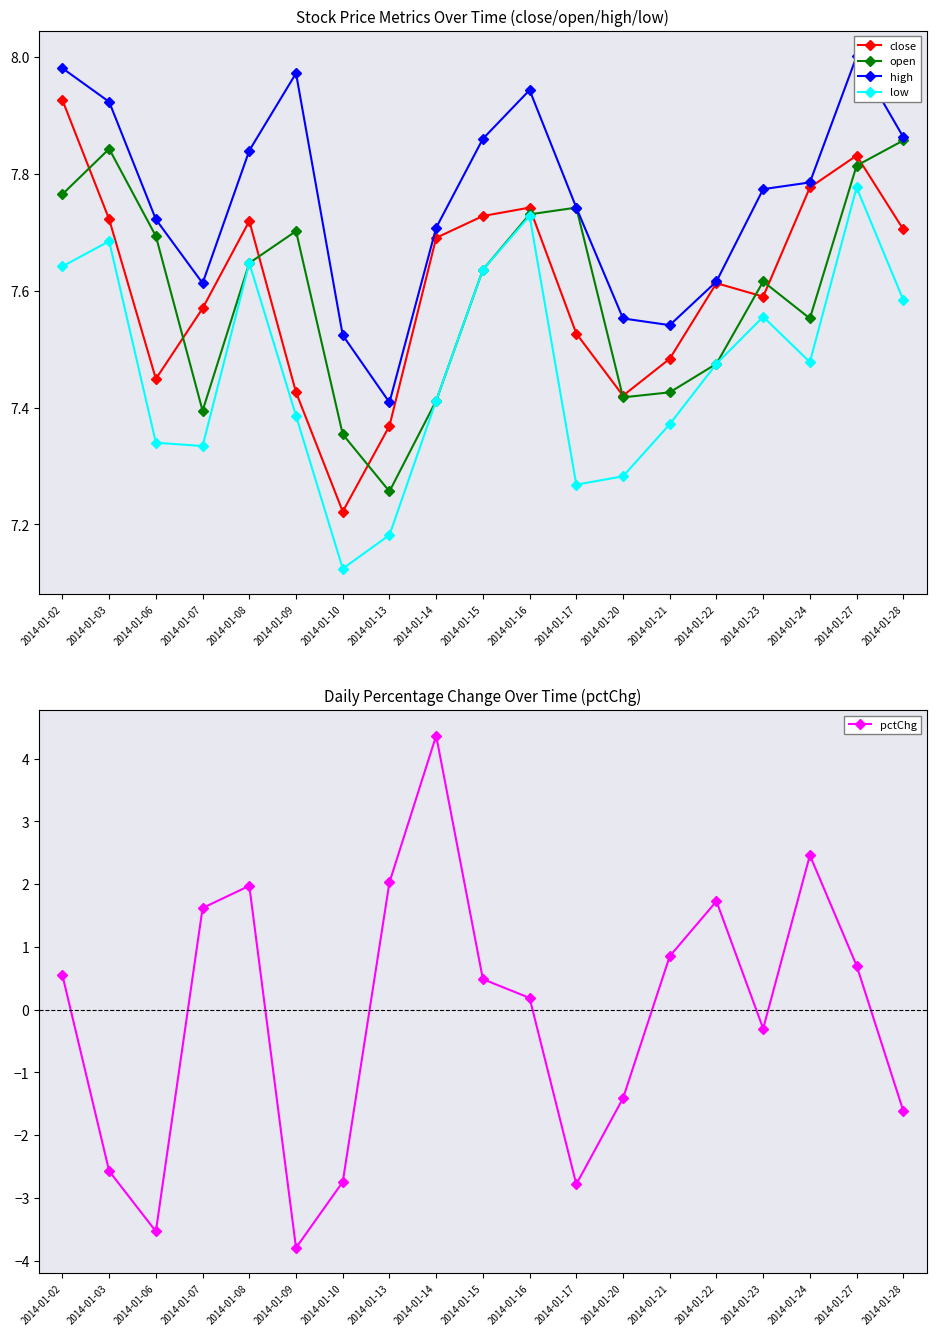

At how many categories does at least one series exceed 0?

19